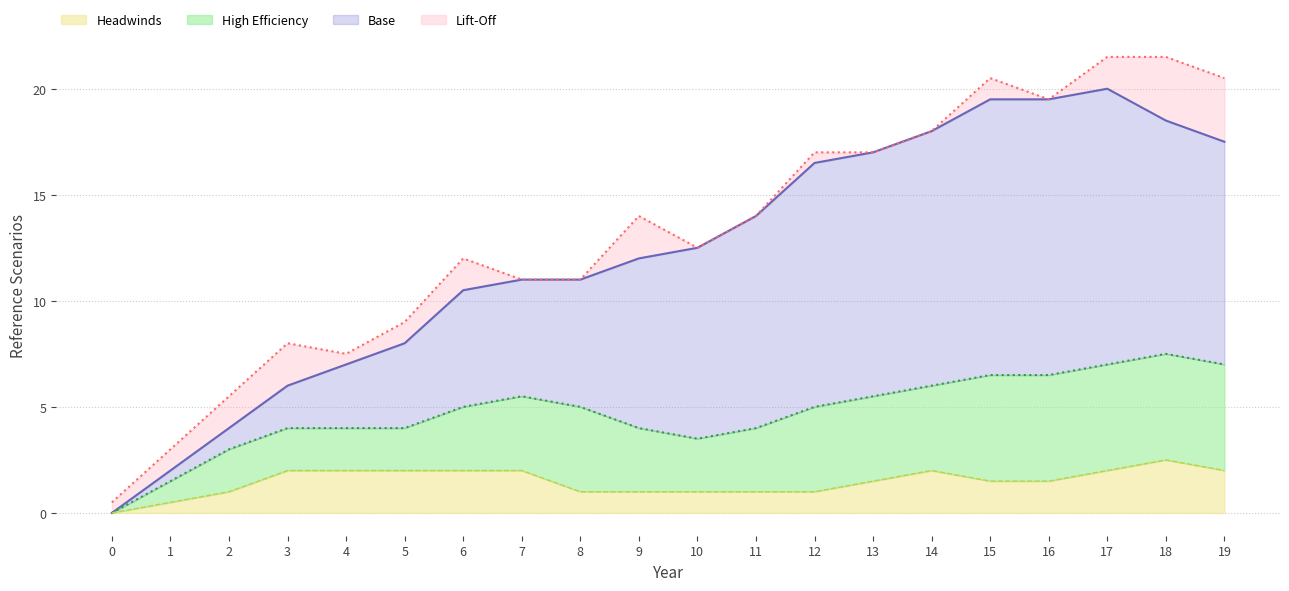

The value of Headwinds at 17 is 2.0. True or false?

True